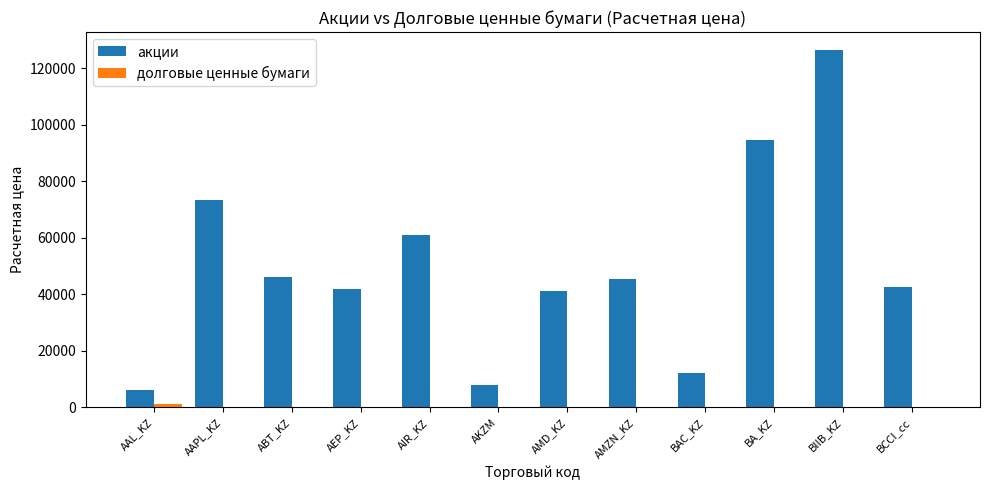

Is it true that акции equals 42520.6 at BCCI_cc?

True